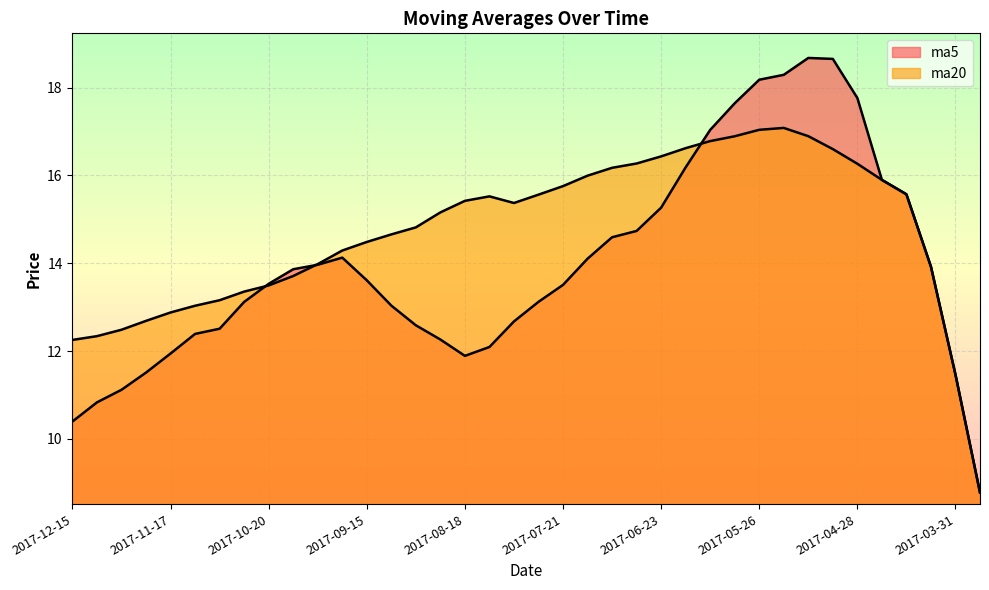

What is the value of the ma20 point at the 28th from the left?

16.9